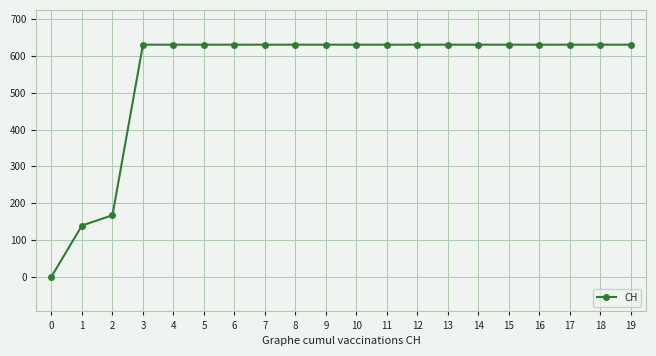

At which label is the value closest to 315?

2